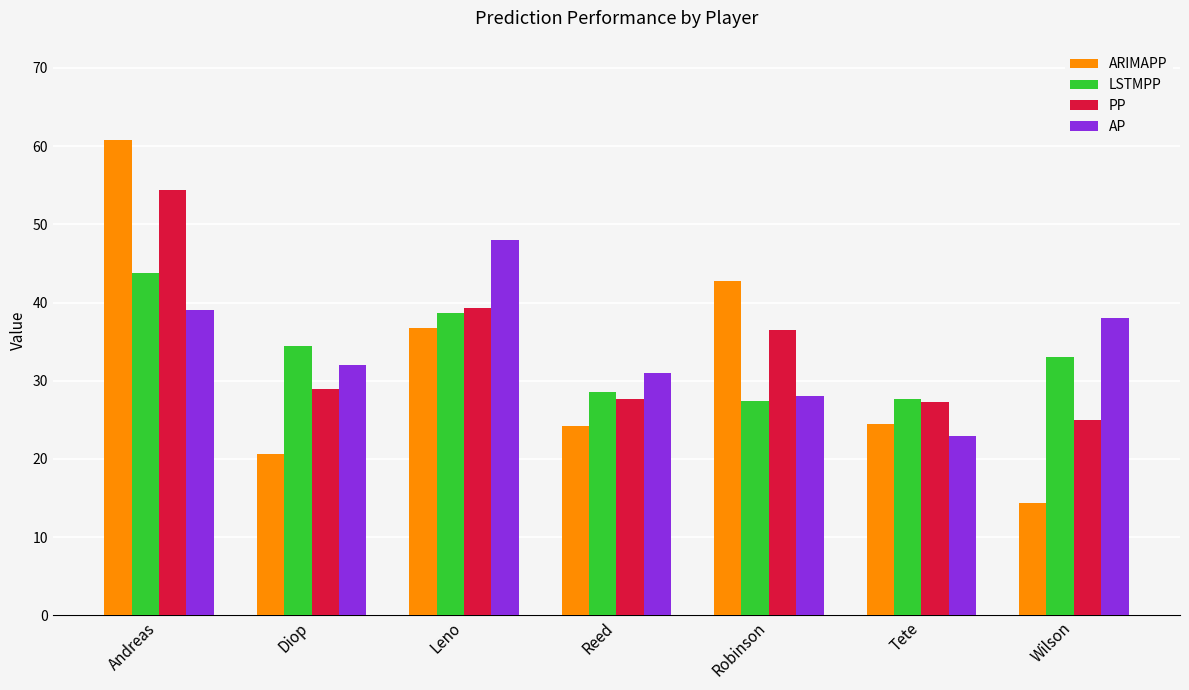

What is the average value of the AP series?

34.1